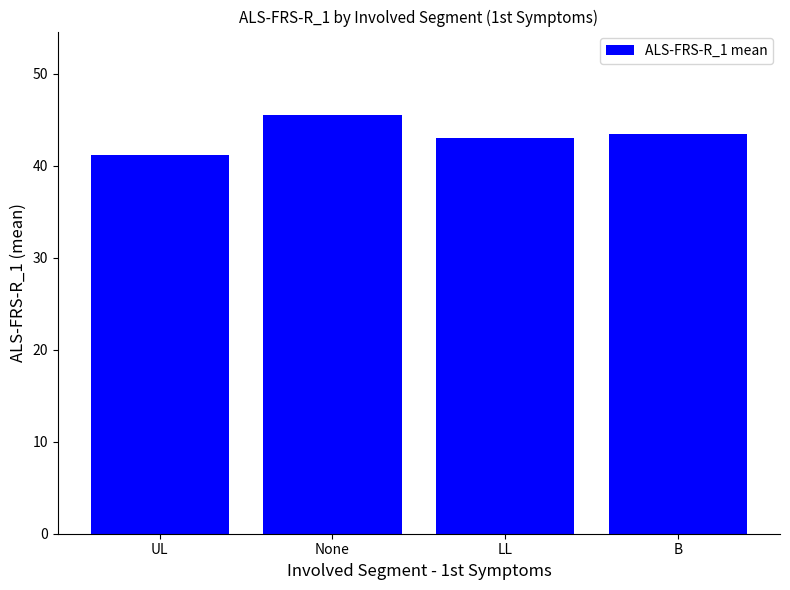

The chart shows a value of 57.2 at UL. True or false?

False